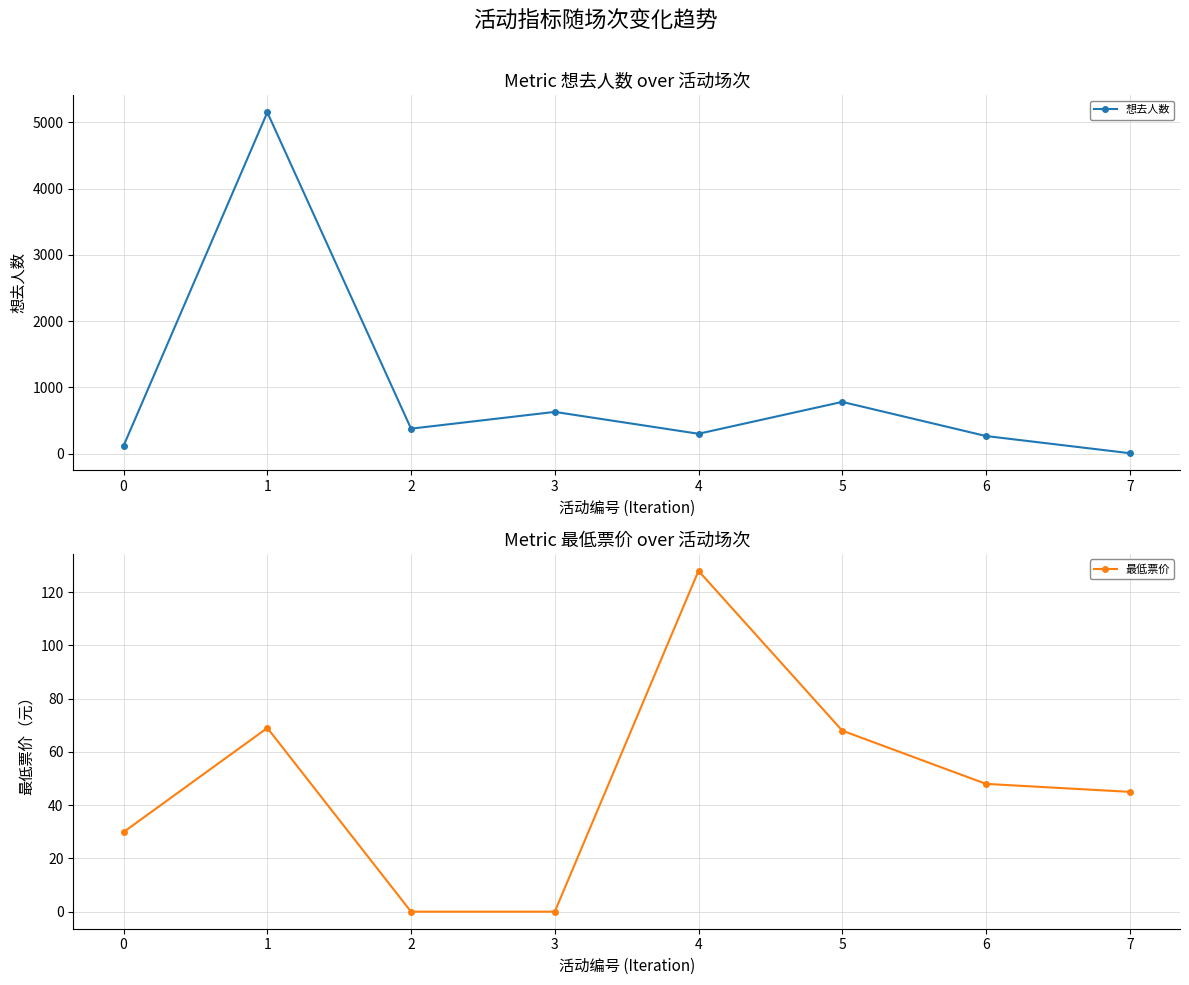

What is the value of the 最低票价 point at the 1st from the left?

29.9